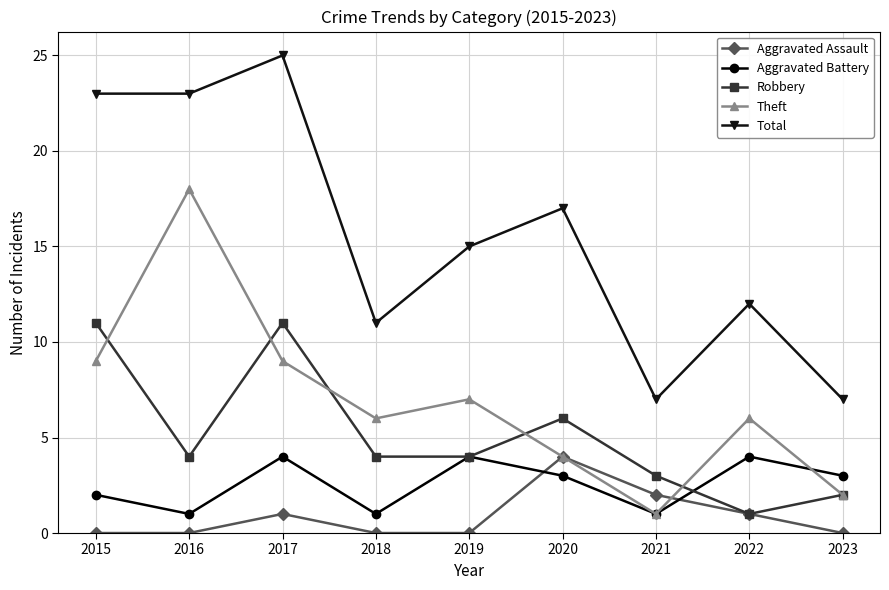

How many lines are shown in the chart?

5